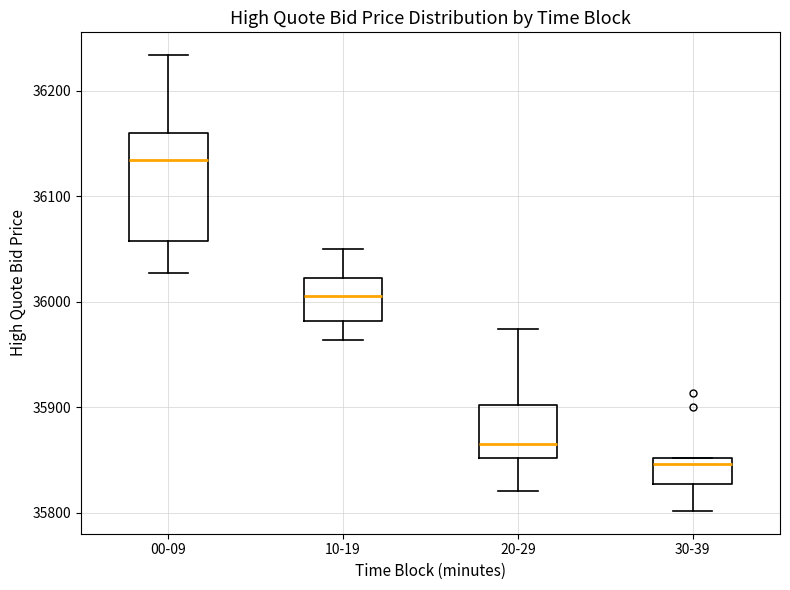

Reading left to right, read every box against the y-axis: the position of its median line, the range the box covers, and the ends of its whiskers. The values are not printed on the chart, so give them approximately, as read against the axis.

00-09: median 36130, box 36060 to 36160, whiskers 36030 to 36230
10-19: median 36010, box 35980 to 36020, whiskers 35960 to 36050
20-29: median 35870, box 35850 to 35900, whiskers 35820 to 35970
30-39: median 35850 (just below the box's upper edge), box 35830 to 35850, whiskers 35800 to 35850